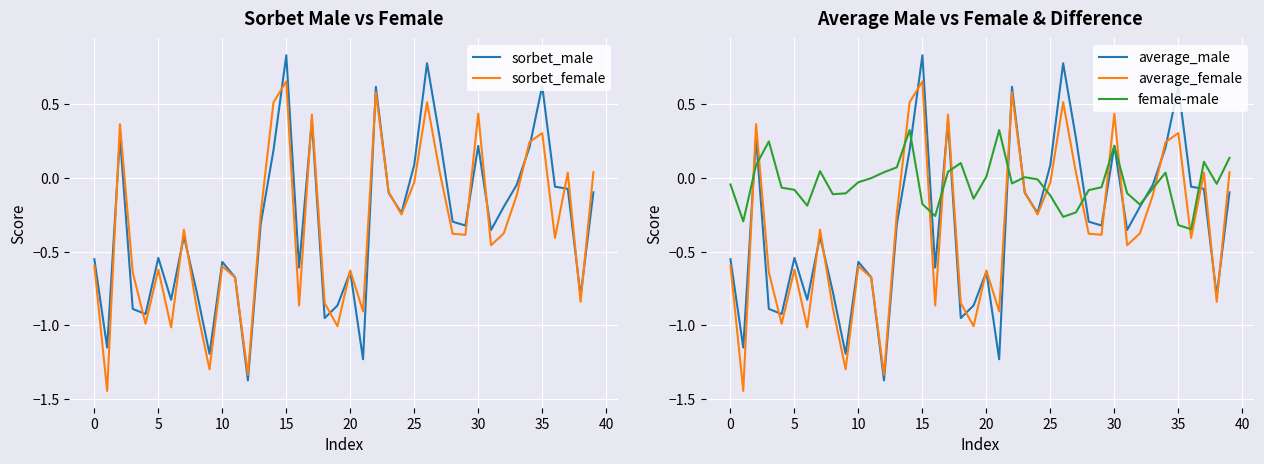

How many times do average_female and female-male cross each other?

14